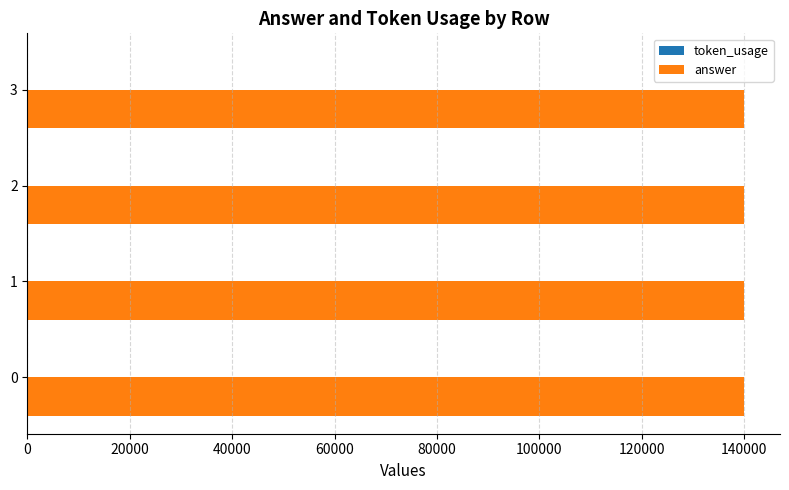

The value of answer at 1 is 230362. True or false?

False